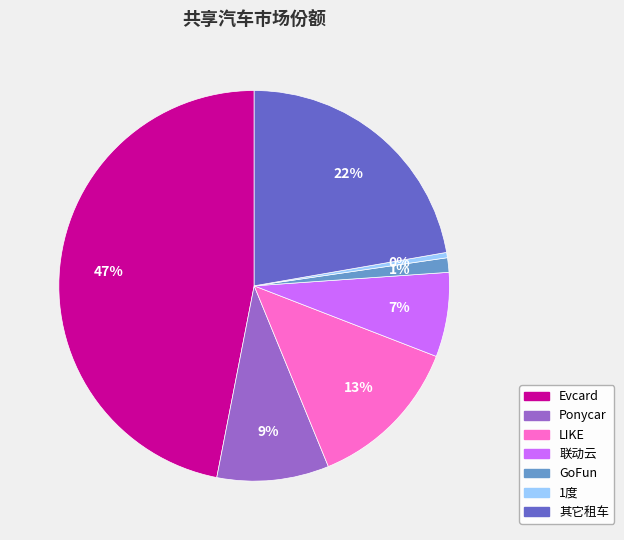

Is there a majority slice in this chart?

No